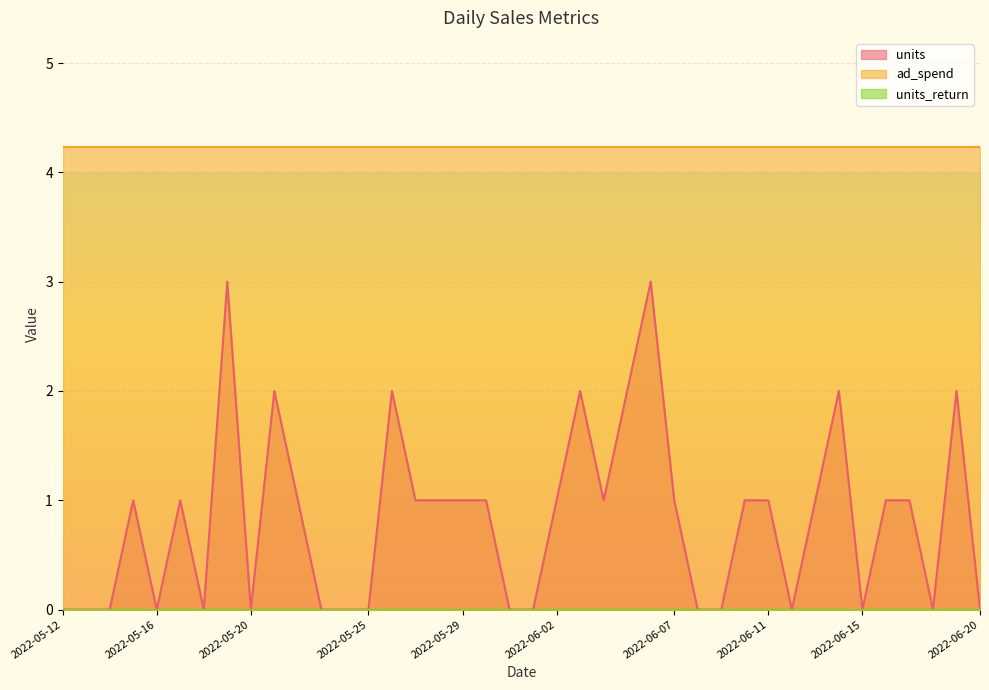

Reading left to right, what are all the values shown in this chart?

units: 2022-05-12=0.0	2022-05-13=0.0	2022-05-14=0.0	2022-05-15=1.0	2022-05-16=0.0	2022-05-17=1.0	2022-05-18=0.0	2022-05-19=3.0	2022-05-20=0.0	2022-05-21=2.0	2022-05-22=1.0	2022-05-23=0.0	2022-05-24=0.0	2022-05-25=0.0	2022-05-26=2.0	2022-05-27=1.0	2022-05-28=1.0	2022-05-29=1.0	2022-05-30=1.0	2022-05-31=0.0	2022-06-01=0.0	2022-06-02=1.0	2022-06-03=2.0	2022-06-04=1.0	2022-06-05=2.0	2022-06-06=3.0	2022-06-07=1.0	2022-06-08=0.0	2022-06-09=0.0	2022-06-10=1.0	2022-06-11=1.0	2022-06-12=0.0	2022-06-13=1.0	2022-06-14=2.0	2022-06-15=0.0	2022-06-16=1.0	2022-06-17=1.0	2022-06-18=0.0	2022-06-19=2.0	2022-06-20=0.0
ad_spend: 2022-05-12=4.2	2022-05-13=4.2	2022-05-14=4.2	2022-05-15=4.2	2022-05-16=4.2	2022-05-17=4.2	2022-05-18=4.2	2022-05-19=4.2	2022-05-20=4.2	2022-05-21=4.2	2022-05-22=4.2	2022-05-23=4.2	2022-05-24=4.2	2022-05-25=4.2	2022-05-26=4.2	2022-05-27=4.2	2022-05-28=4.2	2022-05-29=4.2	2022-05-30=4.2	2022-05-31=4.2	2022-06-01=4.2	2022-06-02=4.2	2022-06-03=4.2	2022-06-04=4.2	2022-06-05=4.2	2022-06-06=4.2	2022-06-07=4.2	2022-06-08=4.2	2022-06-09=4.2	2022-06-10=4.2	2022-06-11=4.2	2022-06-12=4.2	2022-06-13=4.2	2022-06-14=4.2	2022-06-15=4.2	2022-06-16=4.2	2022-06-17=4.2	2022-06-18=4.2	2022-06-19=4.2	2022-06-20=4.2
units_return: 2022-05-12=0.0	2022-05-13=0.0	2022-05-14=0.0	2022-05-15=0.0	2022-05-16=0.0	2022-05-17=0.0	2022-05-18=0.0	2022-05-19=0.0	2022-05-20=0.0	2022-05-21=0.0	2022-05-22=0.0	2022-05-23=0.0	2022-05-24=0.0	2022-05-25=0.0	2022-05-26=0.0	2022-05-27=0.0	2022-05-28=0.0	2022-05-29=0.0	2022-05-30=0.0	2022-05-31=0.0	2022-06-01=0.0	2022-06-02=0.0	2022-06-03=0.0	2022-06-04=0.0	2022-06-05=0.0	2022-06-06=0.0	2022-06-07=0.0	2022-06-08=0.0	2022-06-09=0.0	2022-06-10=0.0	2022-06-11=0.0	2022-06-12=0.0	2022-06-13=0.0	2022-06-14=0.0	2022-06-15=0.0	2022-06-16=0.0	2022-06-17=0.0	2022-06-18=0.0	2022-06-19=0.0	2022-06-20=0.0